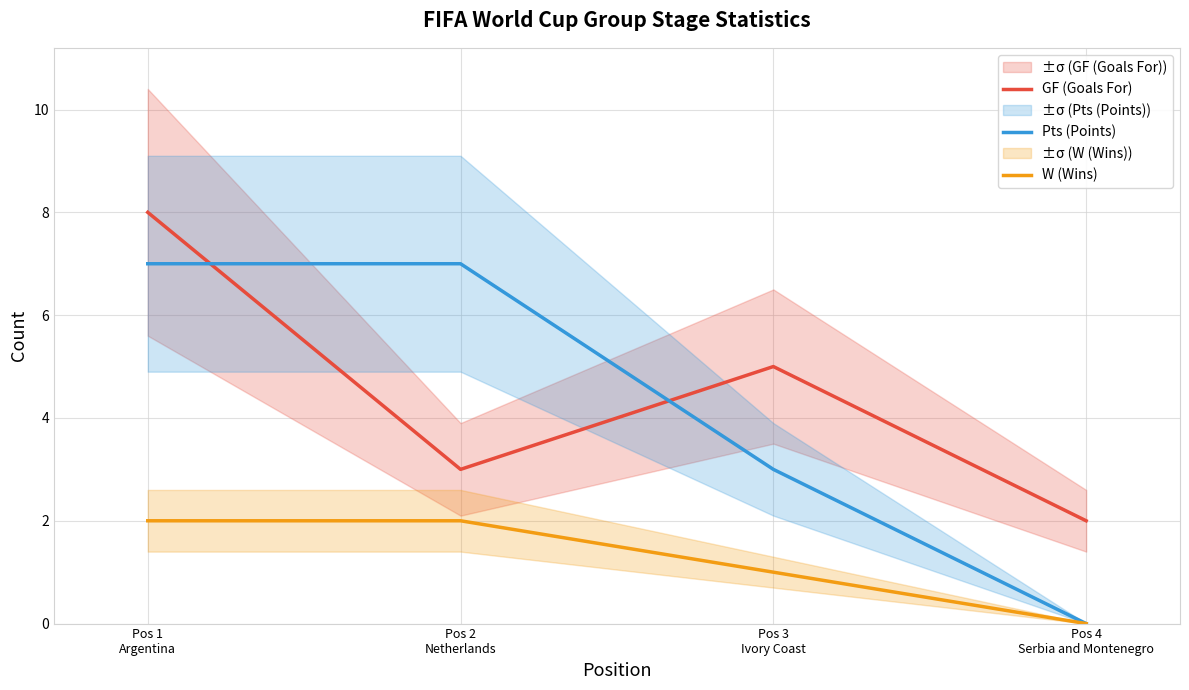

At which label does Pts (Points) reach its minimum?

Pos 4
Serbia and Montenegro